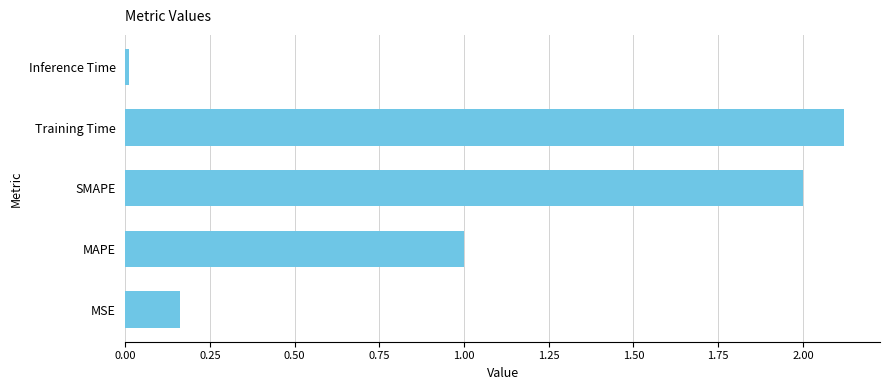

List the labels in order of value, largest first.

Training Time, SMAPE, MAPE, MSE, Inference Time